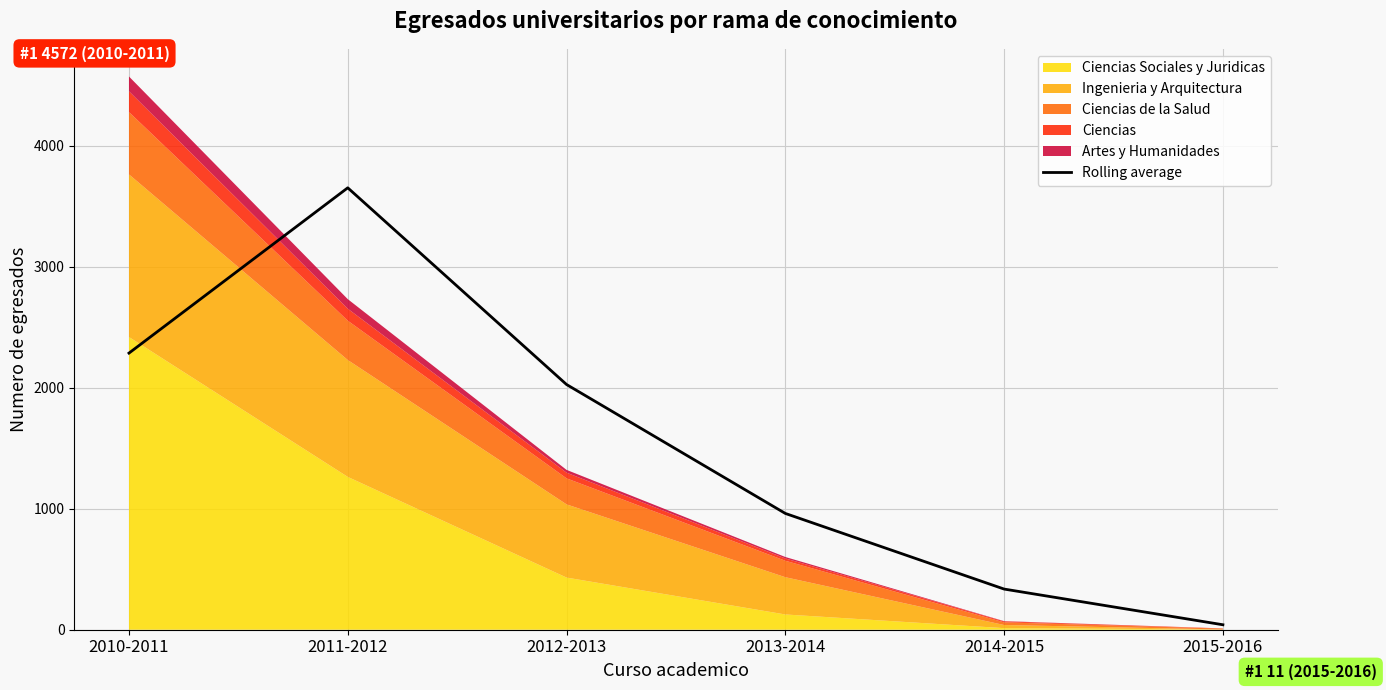

What is the change in value from 2011-2012 to 2014-2015?

-3316.0